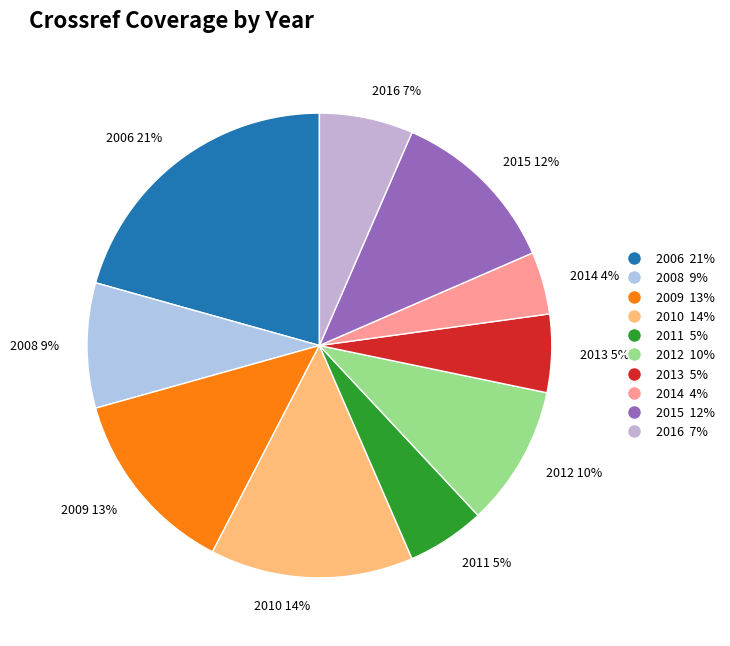

Is there a majority slice in this chart?

No